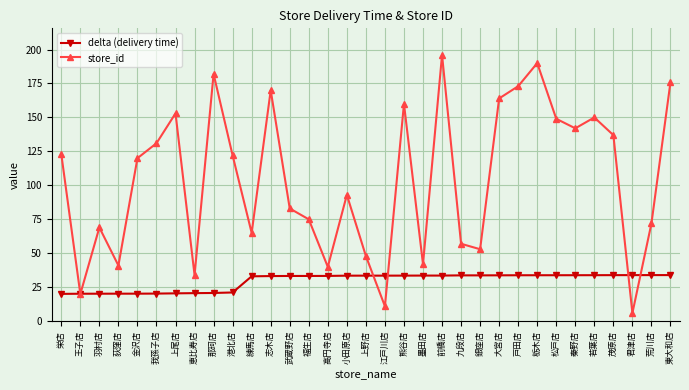

What is the minimum value for delta (delivery time)?

20.1